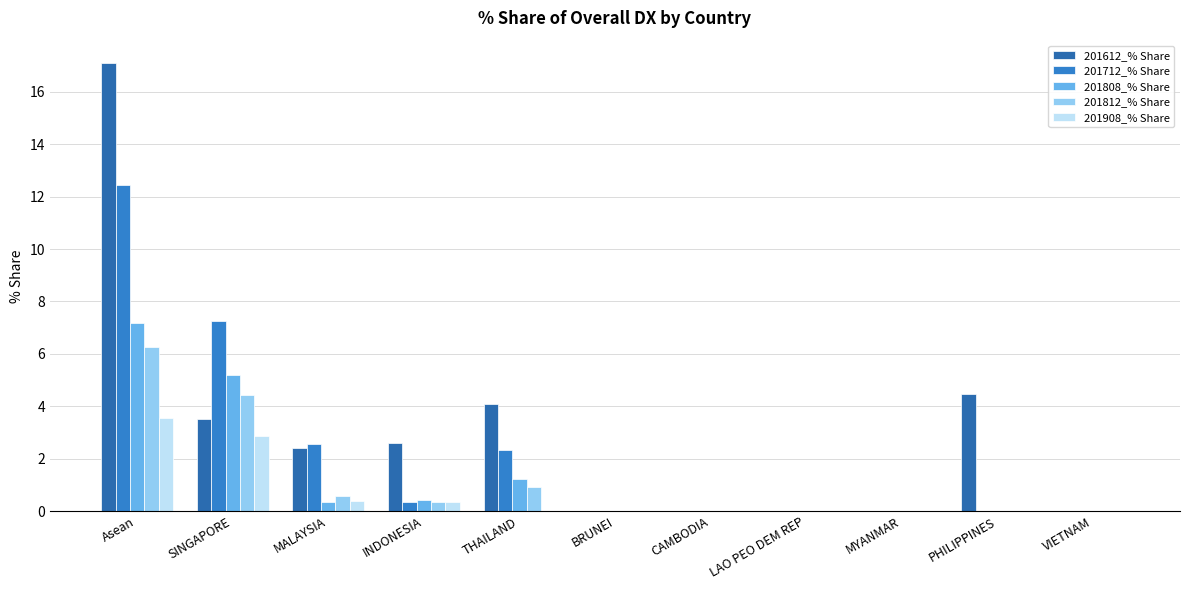

What is the label of the 6th bar from the left?

BRUNEI